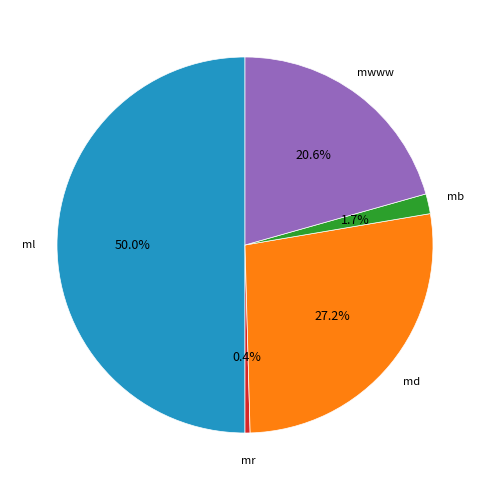

To the nearest percent, what is the average slice percentage?

20%